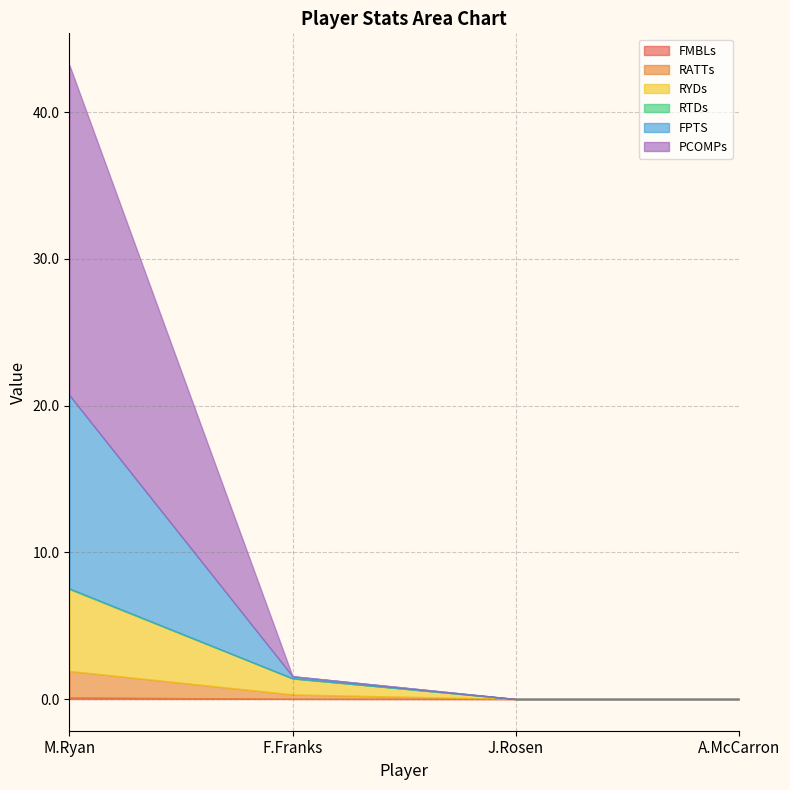

True or false: FMBLs and RTDs cross at least once.

False